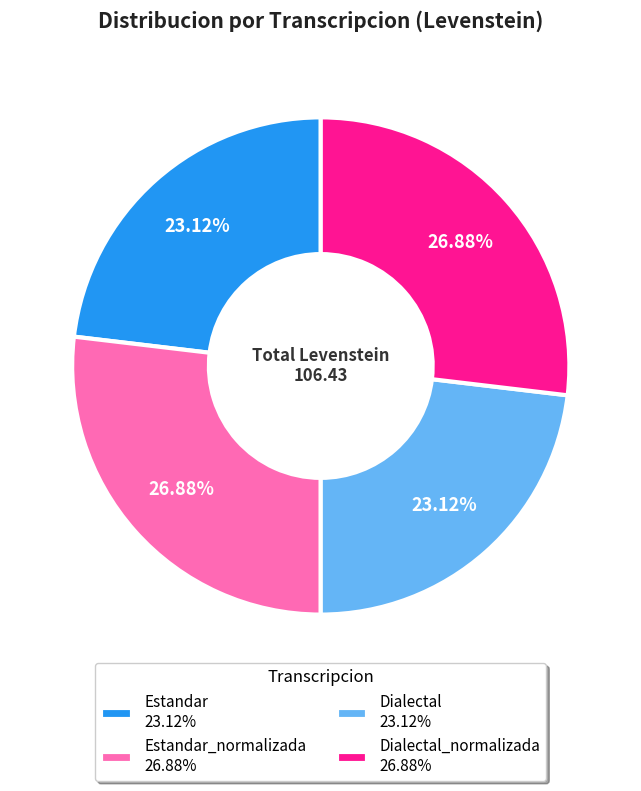

How many segments does this pie chart have?

4